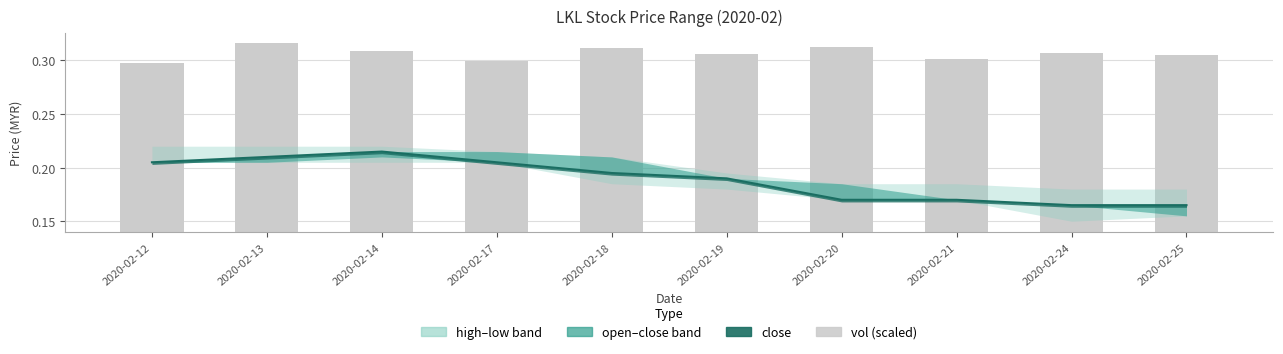

Rank the categories by value from lowest to highest.

2020-02-12, 2020-02-17, 2020-02-21, 2020-02-25, 2020-02-19, 2020-02-24, 2020-02-14, 2020-02-18, 2020-02-20, 2020-02-13